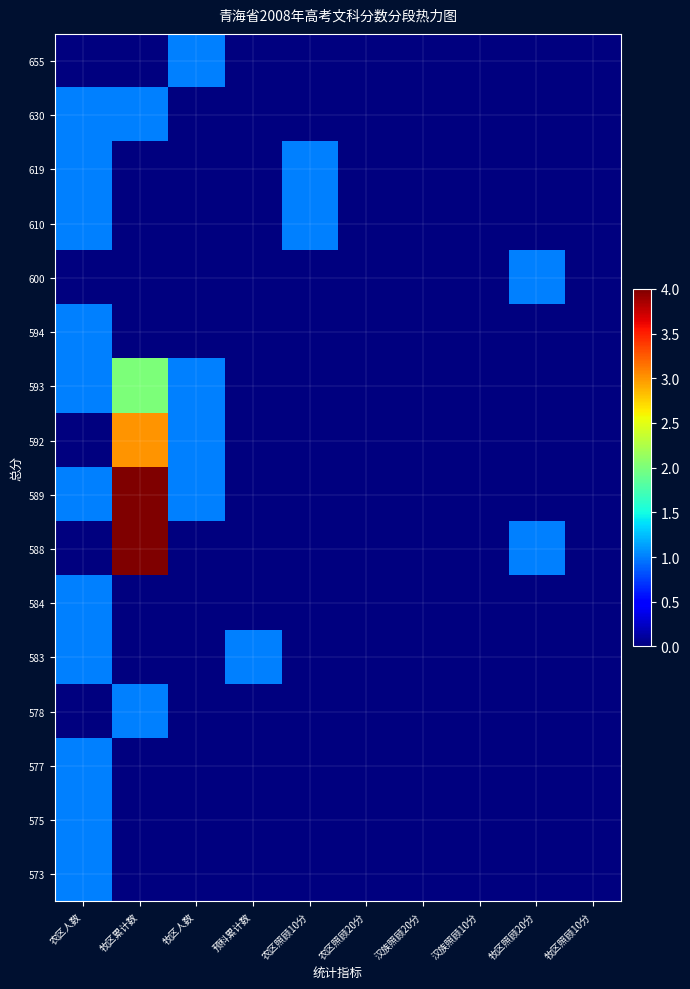

What is the maximum value shown in the chart?

4